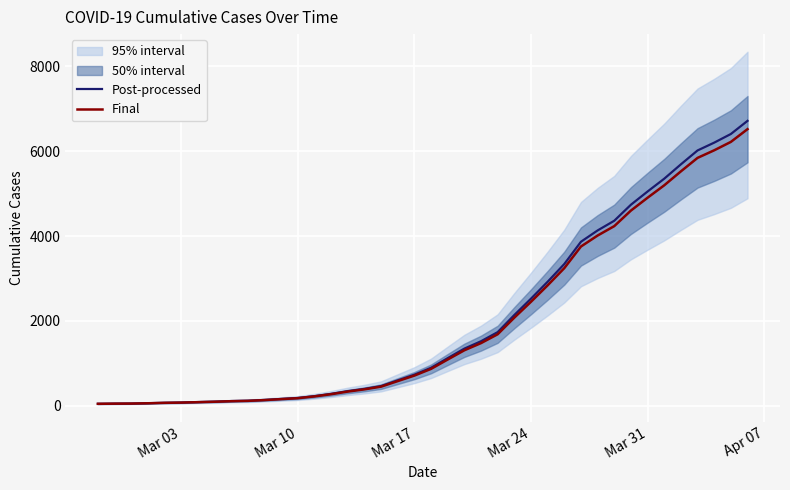

True or false: Post-processed has more than 0 points higher than both neighbors.

False